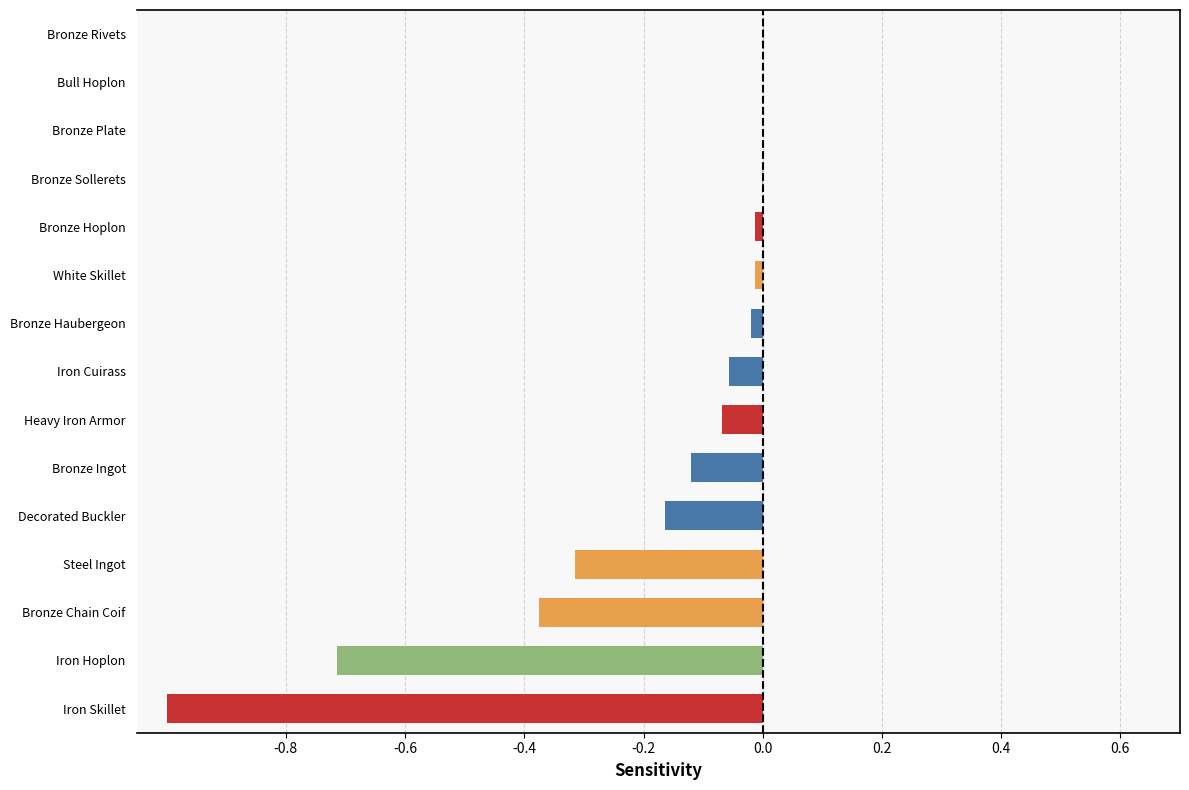

What value does the data have at Steel Ingot?

-0.3